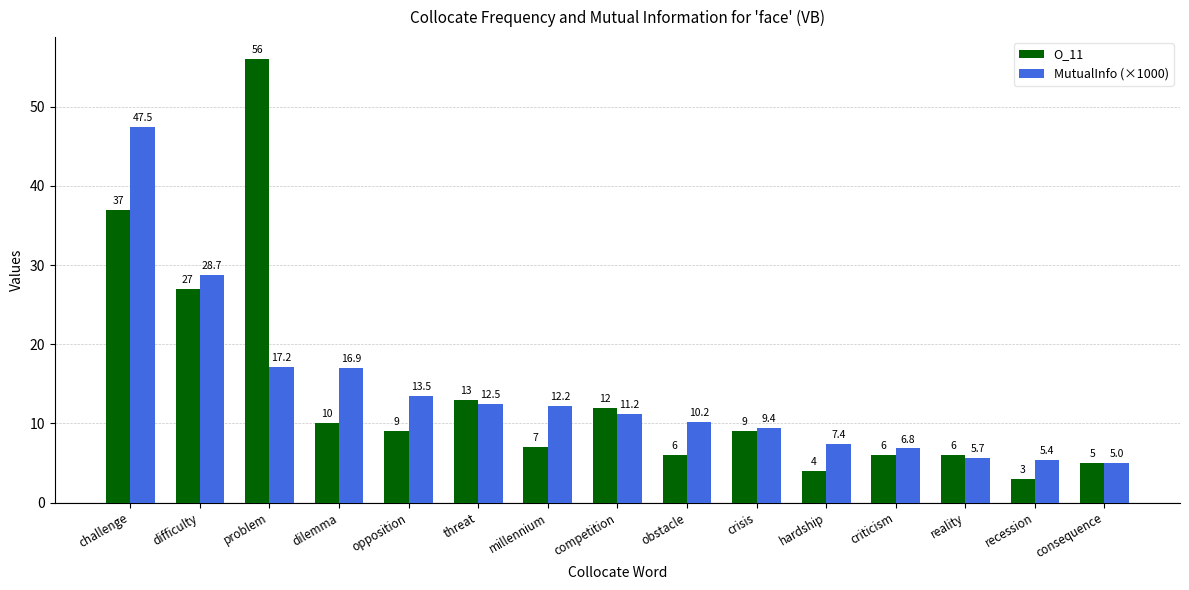

Where does the O_11 series first go above 9?

challenge